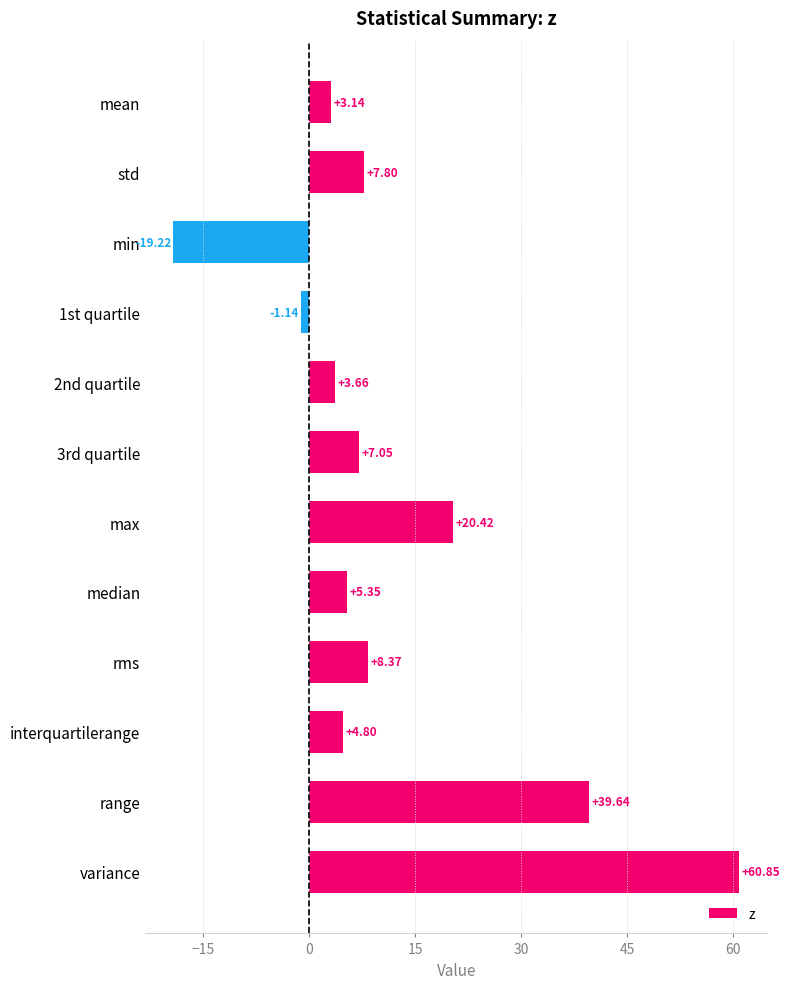

How many data points are above 7?

6